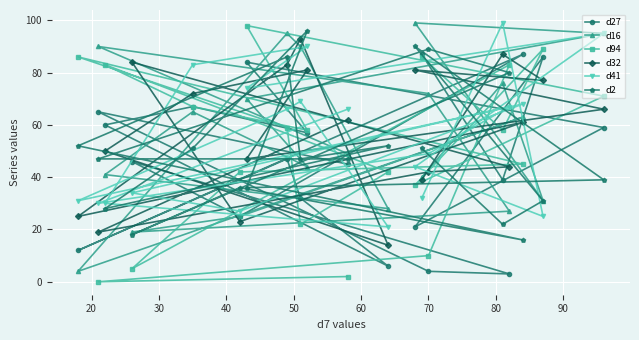

List the series in order of their peak value, lowest first.

d27, d32, d2, d94, d16, d41